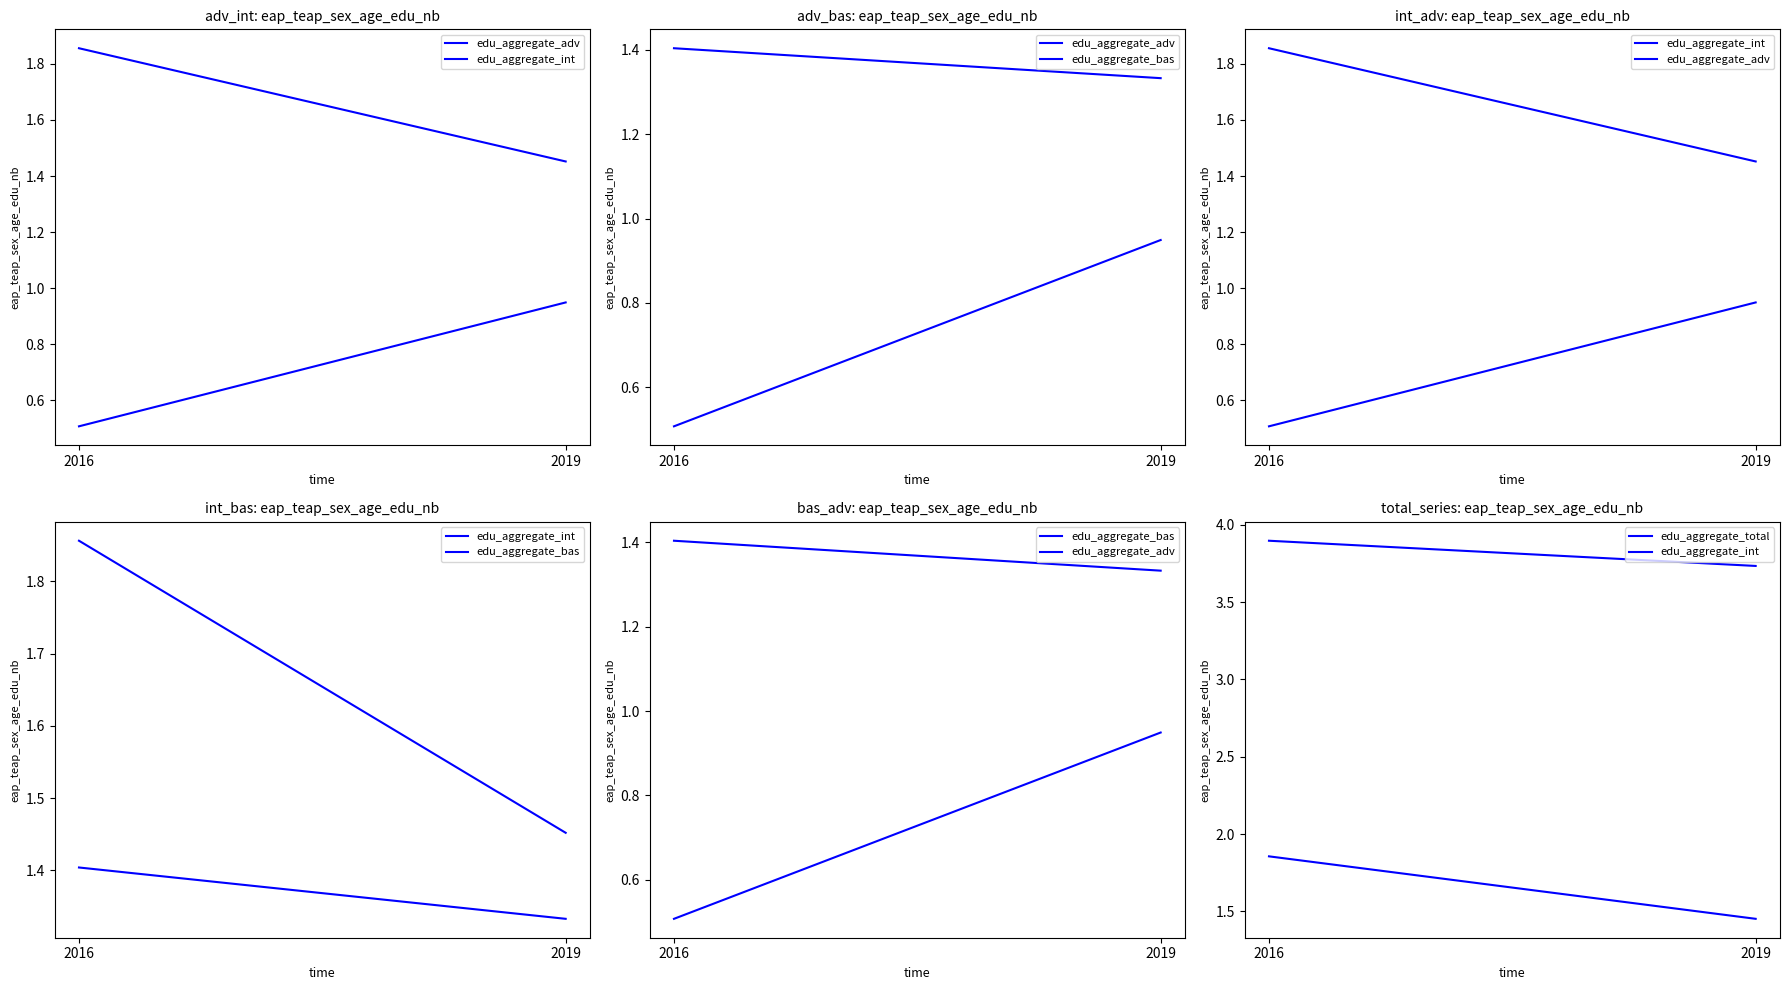

What value does the edu_aggregate_adv series have at 2019?

0.9